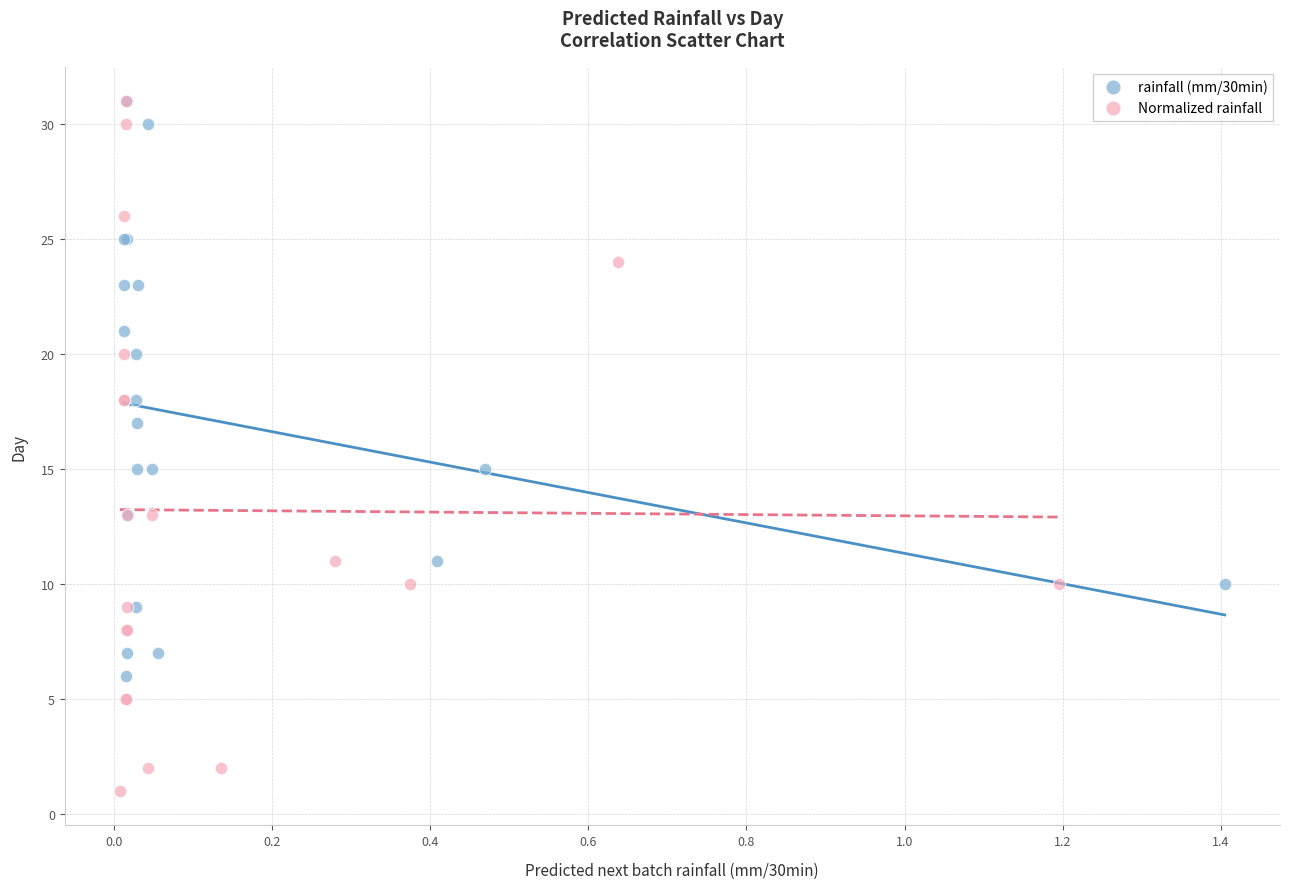

Which series has the largest Y range (max minus min)?

Normalized rainfall